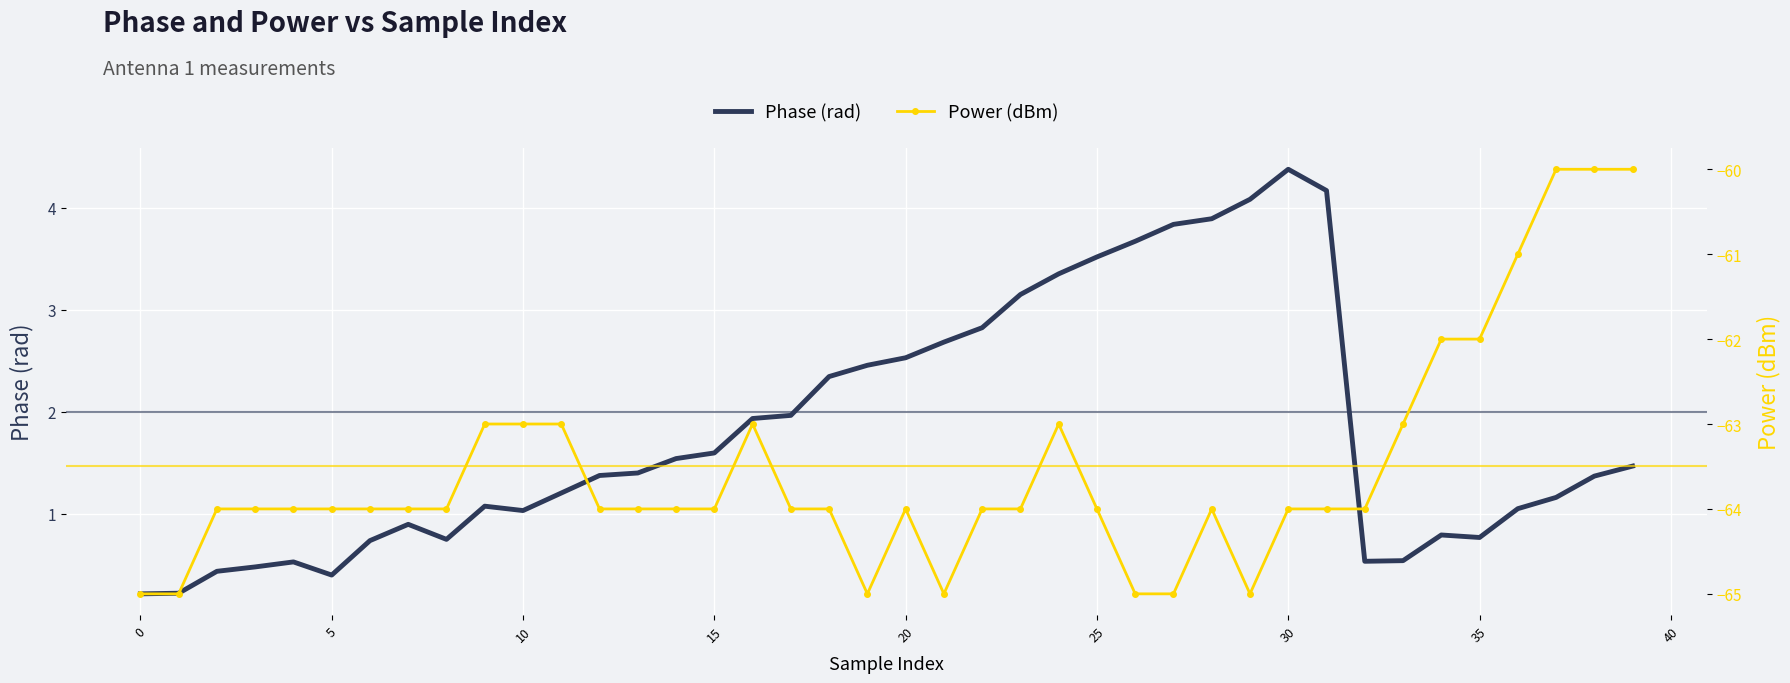

At which category does Power (dBm) reach its first local valley?

19